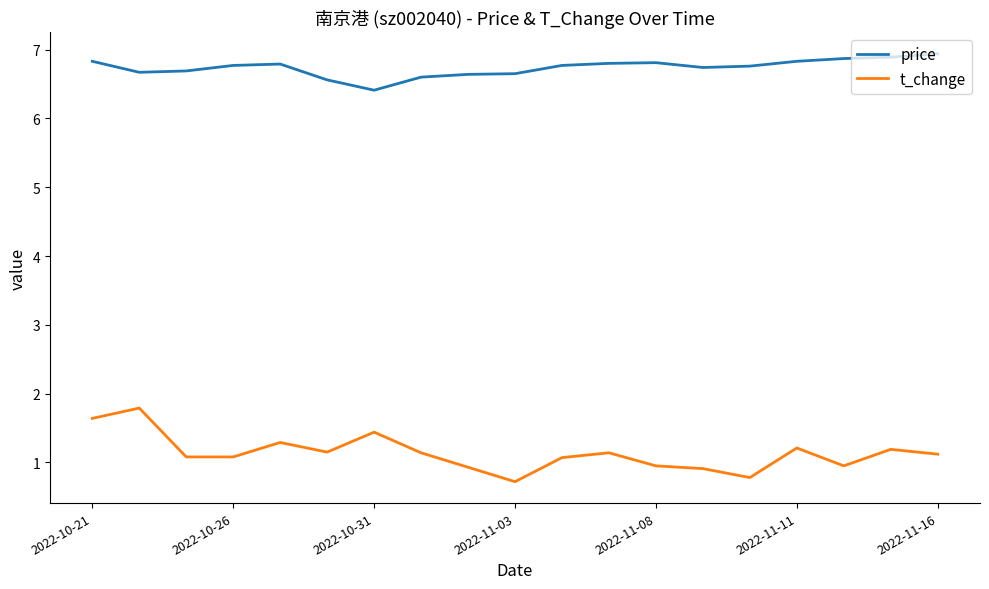

True or false: price and t_change intersect in this chart.

False